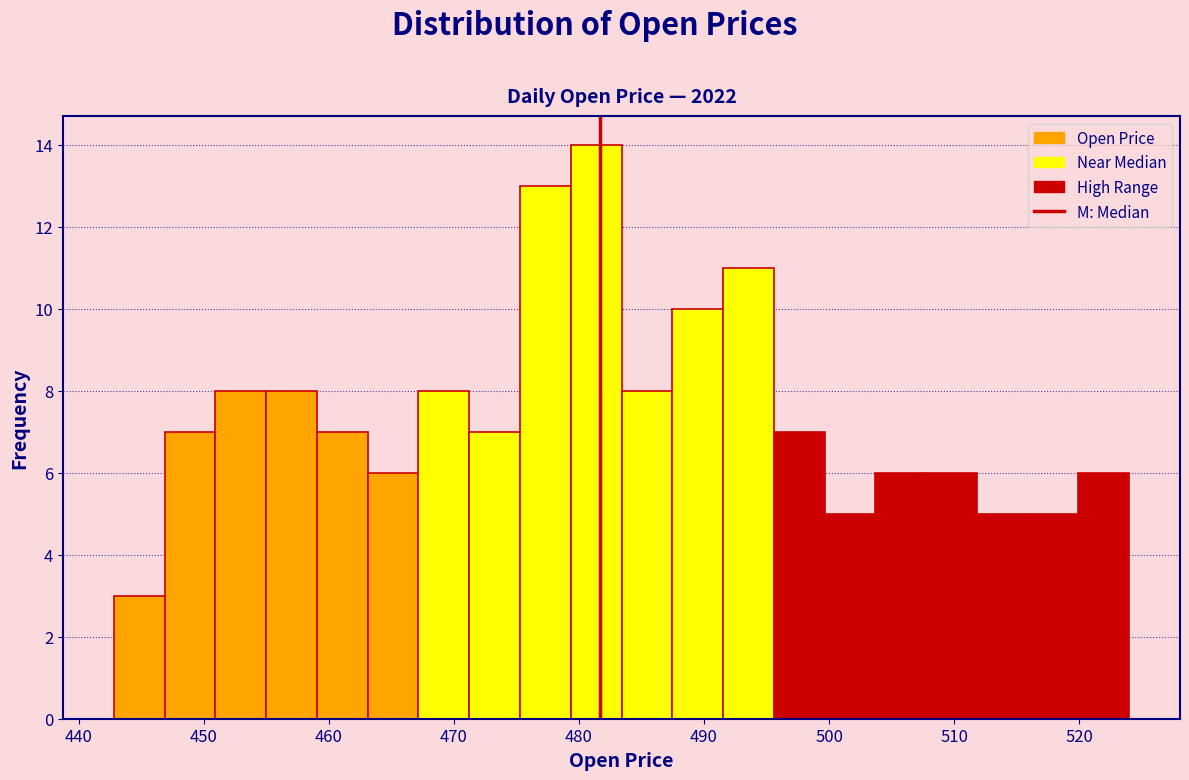

Reading left to right, transcribe this chart: for each bar, give the range it covers on the x-axis and its height. Neither the bar edges nor the heights are printed on the chart, so give them approximately, as read against the axes.

443 to 447: 3
447 to 451: 7
451 to 455: 8
455 to 459: 8
459 to 463: 7
463 to 467: 6
467 to 471: 8
471 to 475: 7
475 to 479: 13
479 to 483: 14
483 to 487: 8
487 to 492: 10
492 to 496: 11
496 to 500: 7
500 to 504: 5
504 to 508: 6
508 to 512: 6
512 to 516: 5
516 to 520: 5
520 to 524: 6